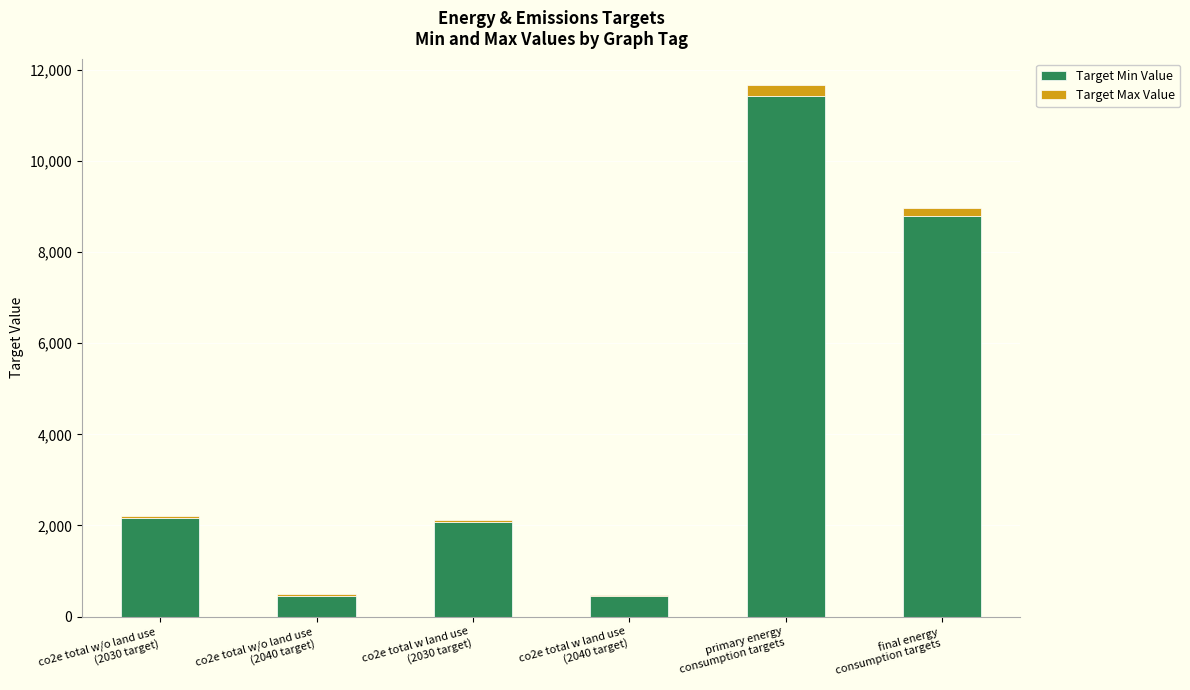

What is the difference between the maximum and minimum values in the Target Min Value series?

10982.3